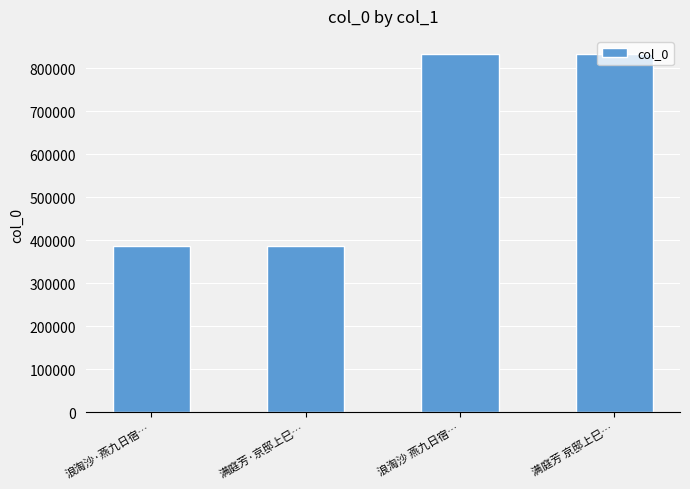

What is the sum of all values?

2440485